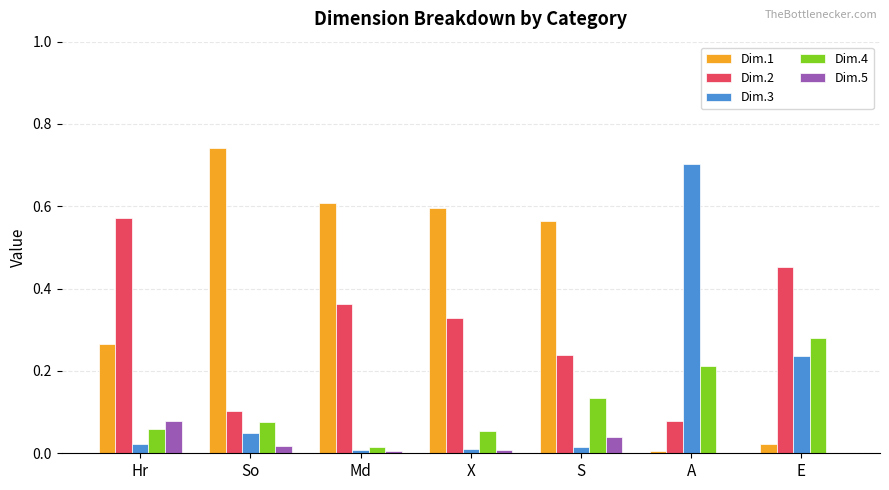

True or false: Dim.3 has a value of 0.1 at So.

False